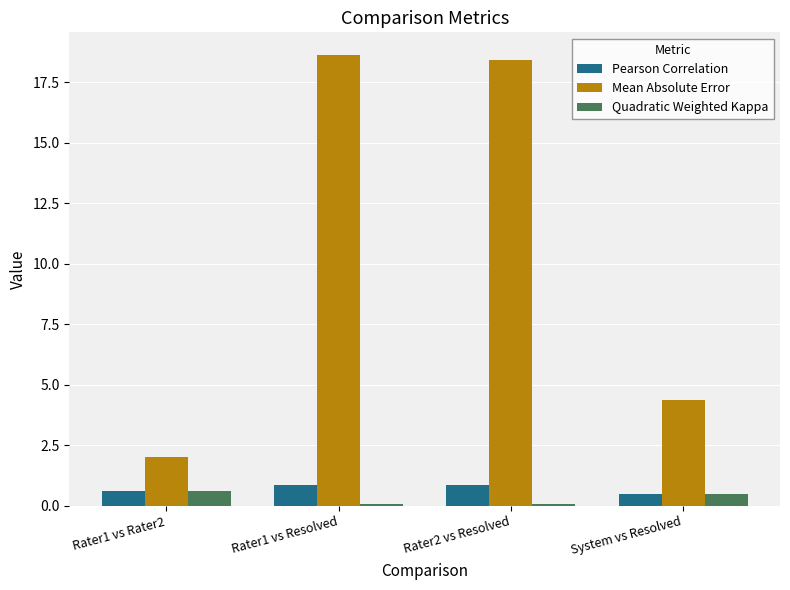

Reading right to left, what are all the values shown in this chart?

Pearson Correlation: 0.5	0.9	0.9	0.6
Mean Absolute Error: 4.4	18.4	18.6	2.0
Quadratic Weighted Kappa: 0.5	0.1	0.1	0.6